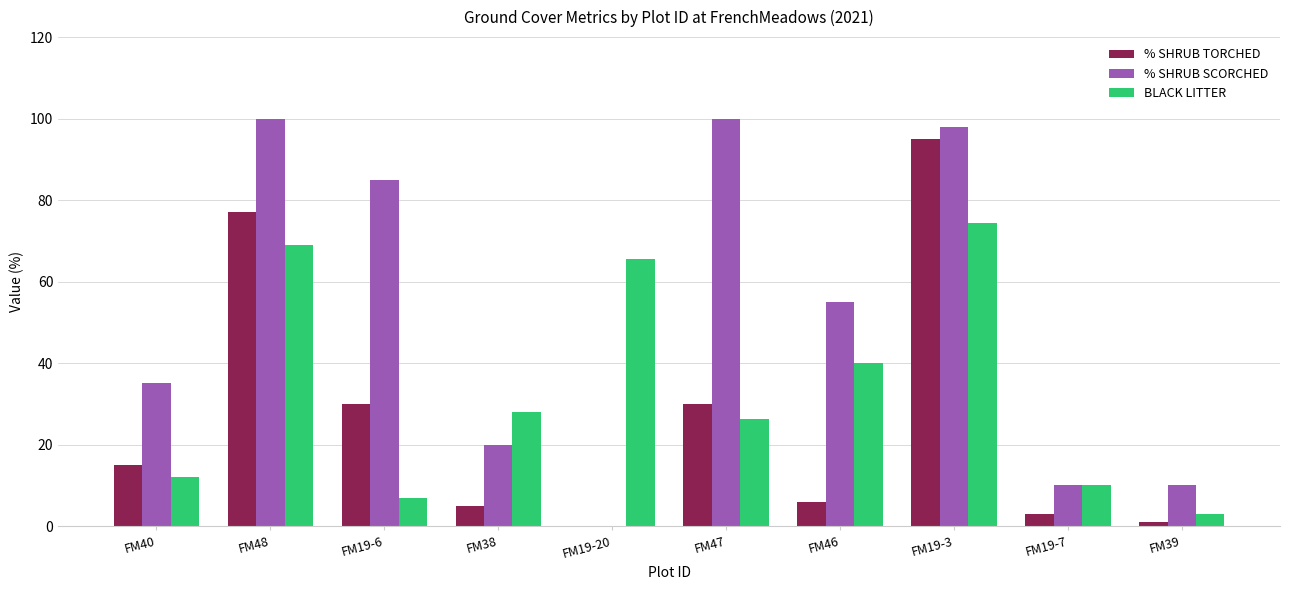

The value of BLACK LITTER at FM19-20 is 96.3. True or false?

False